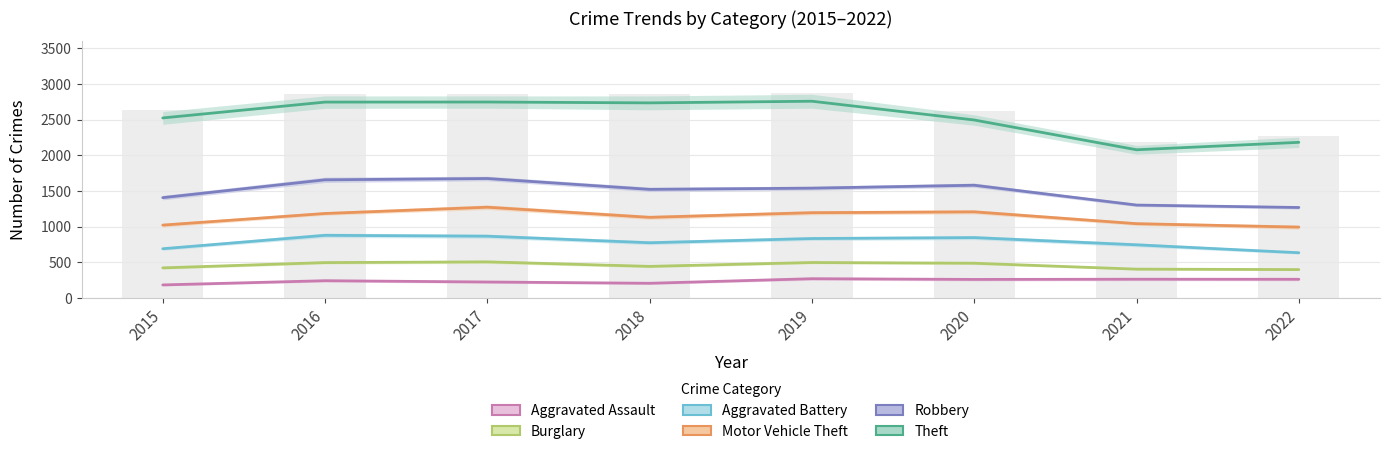

Rank the categories by Robbery value from lowest to highest.

2022, 2021, 2015, 2018, 2019, 2020, 2016, 2017